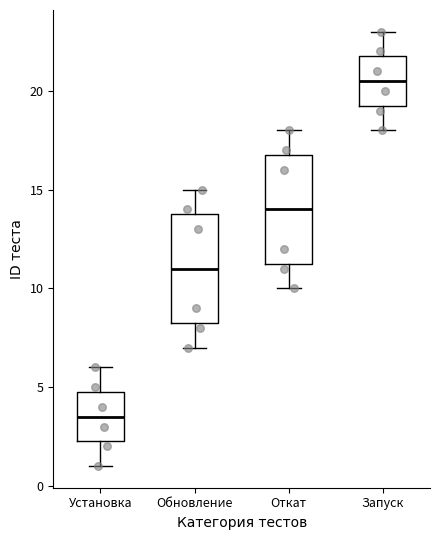

Which box has the lowest median line?

Установка